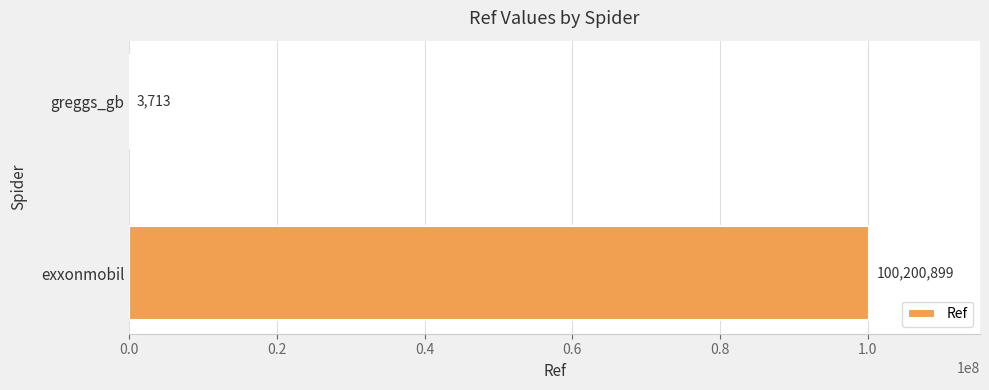

The chart shows a value of 100200899 at exxonmobil. True or false?

True